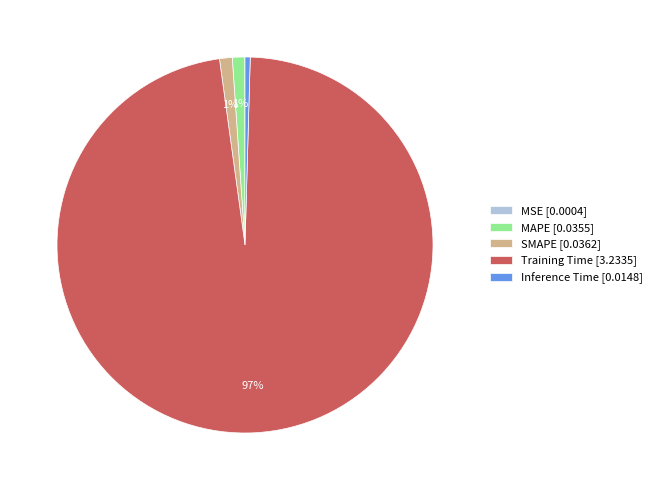

Which has a higher value, Training Time [3.2335] or SMAPE [0.0362]?

Training Time [3.2335]